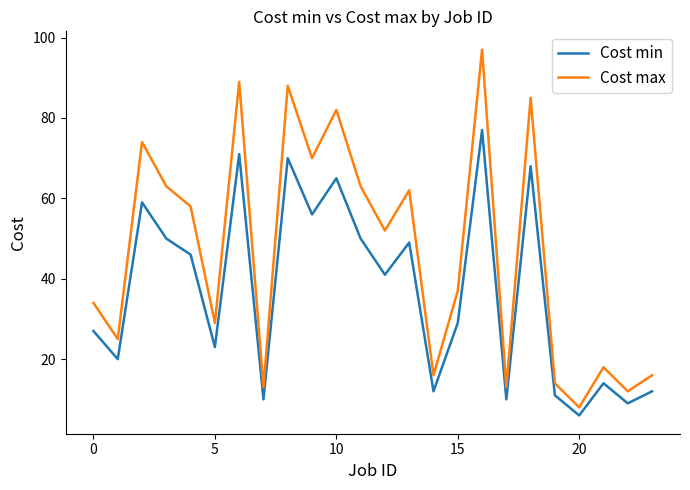

How many lines are shown in the chart?

2